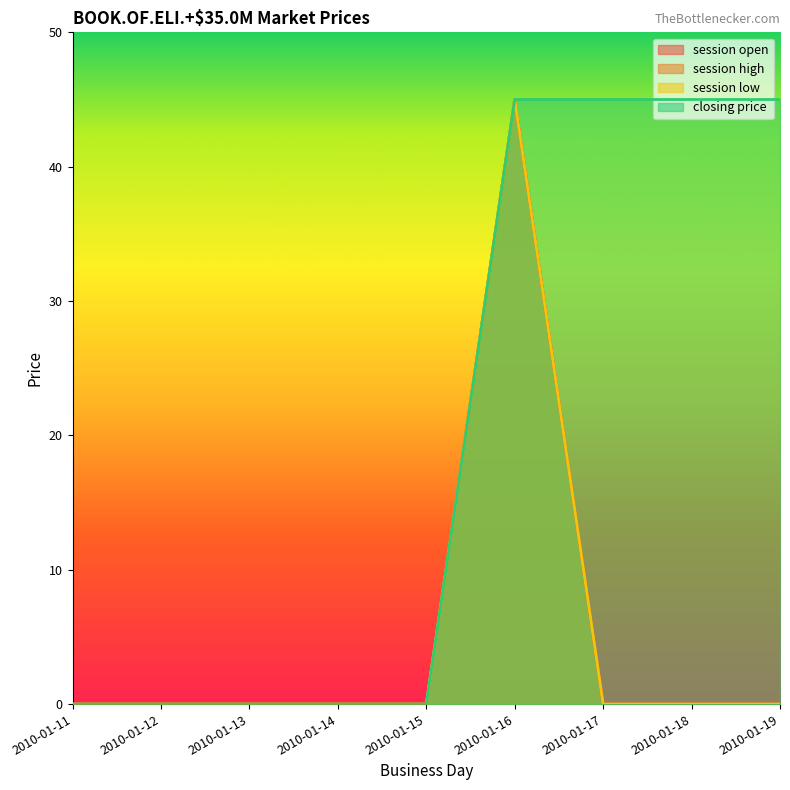

What is the maximum value shown in the chart?

45